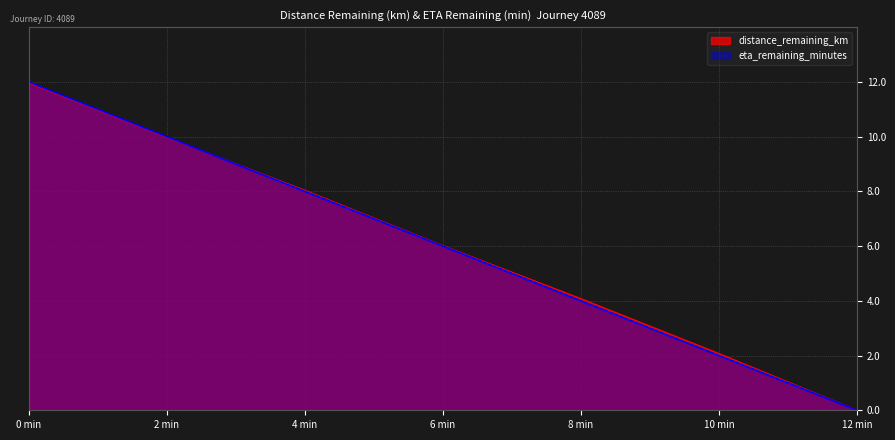

How many times do eta_remaining_minutes and distance_remaining_km cross each other?

1